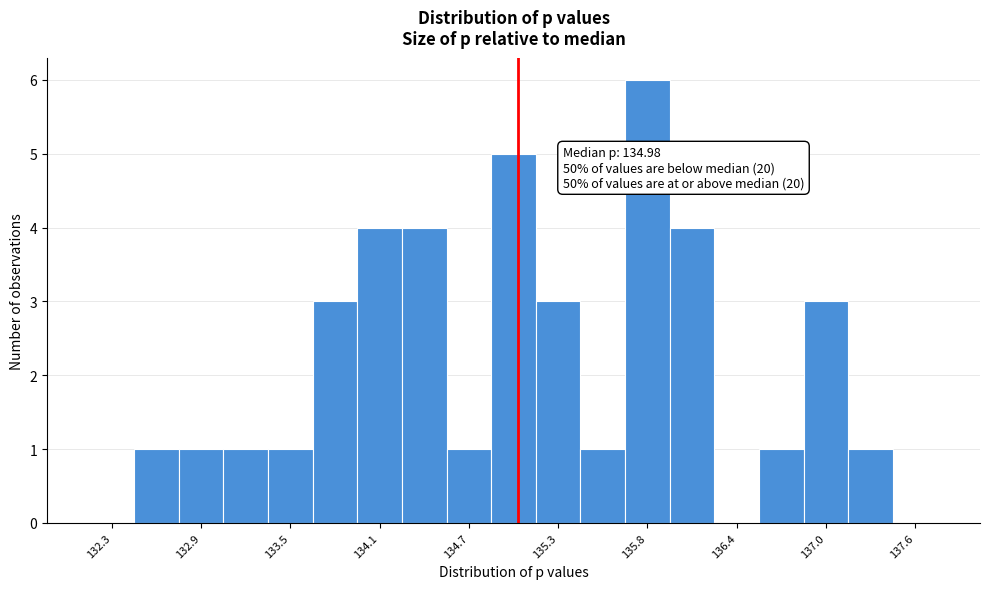

Around what value on the x-axis is the tallest bar? Give the approximate position of its centre, as read against the axis.

135.8